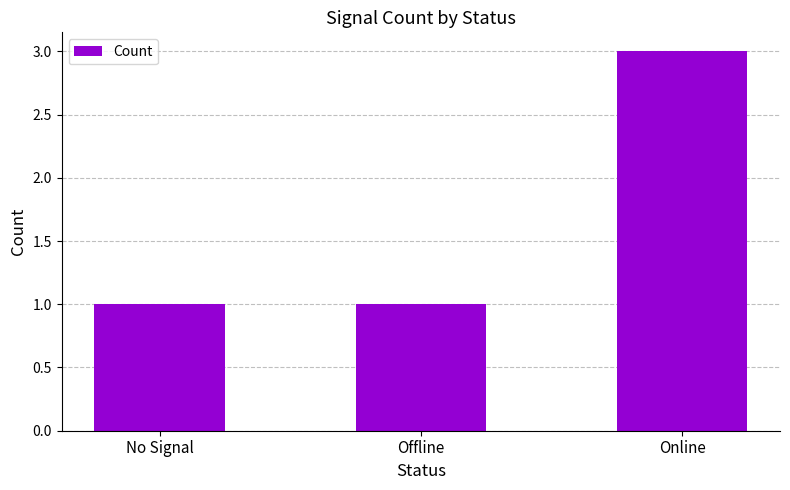

What position from the right is Offline?

2